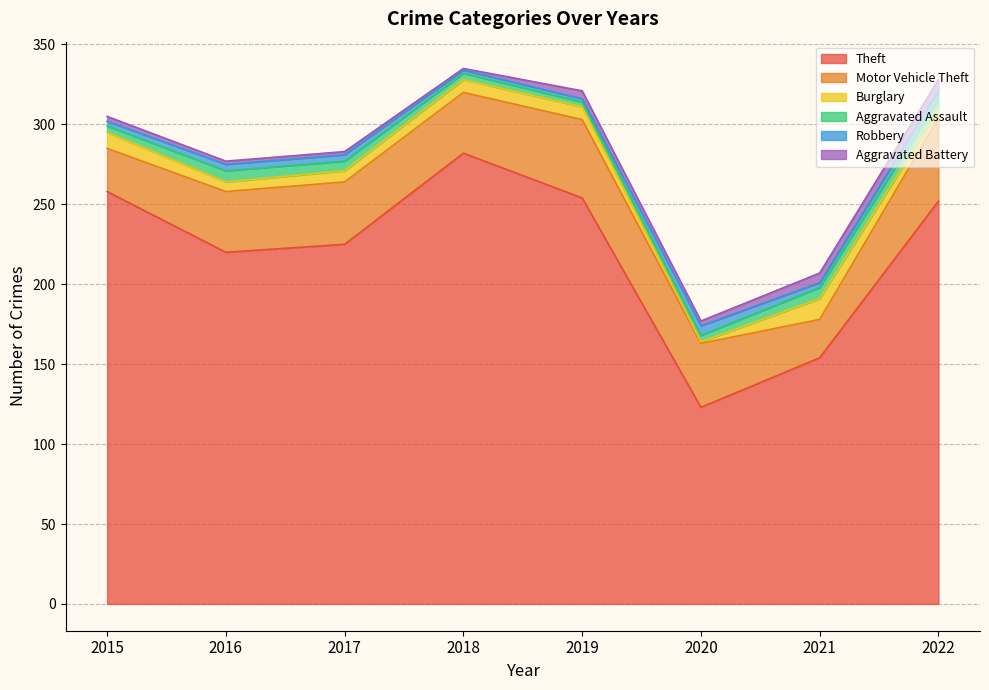

Reading left to right, what are all the values shown in this chart?

Theft: 2015=258	2016=220	2017=225	2018=282	2019=254	2020=123	2021=154	2022=252
Motor Vehicle Theft: 2015=27	2016=38	2017=39	2018=38	2019=49	2020=40	2021=24	2022=52
Burglary: 2015=10	2016=6	2017=7	2018=8	2019=8	2020=1	2021=13	2022=5
Aggravated Assault: 2015=4	2016=7	2017=6	2018=4	2019=3	2020=4	2021=7	2022=7
Robbery: 2015=3	2016=4	2017=4	2018=2	2019=2	2020=6	2021=3	2022=5
Aggravated Battery: 2015=3	2016=2	2017=2	2018=1	2019=5	2020=3	2021=6	2022=7